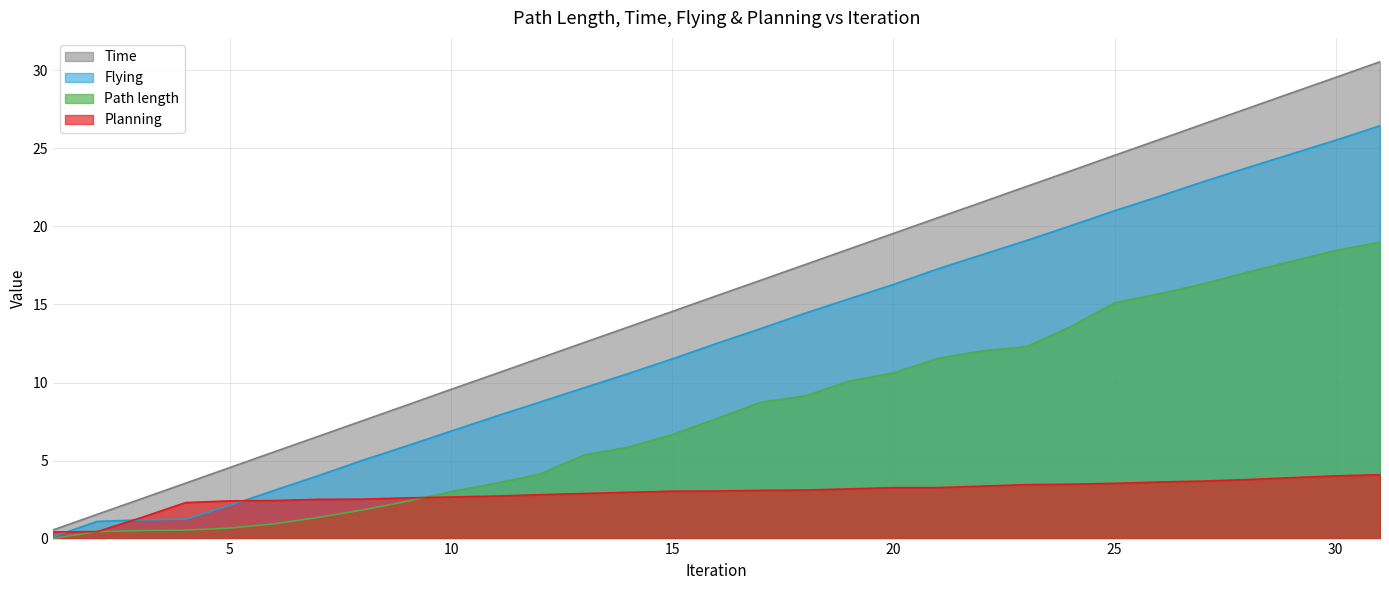

Which series has the widest spread of values?

Time